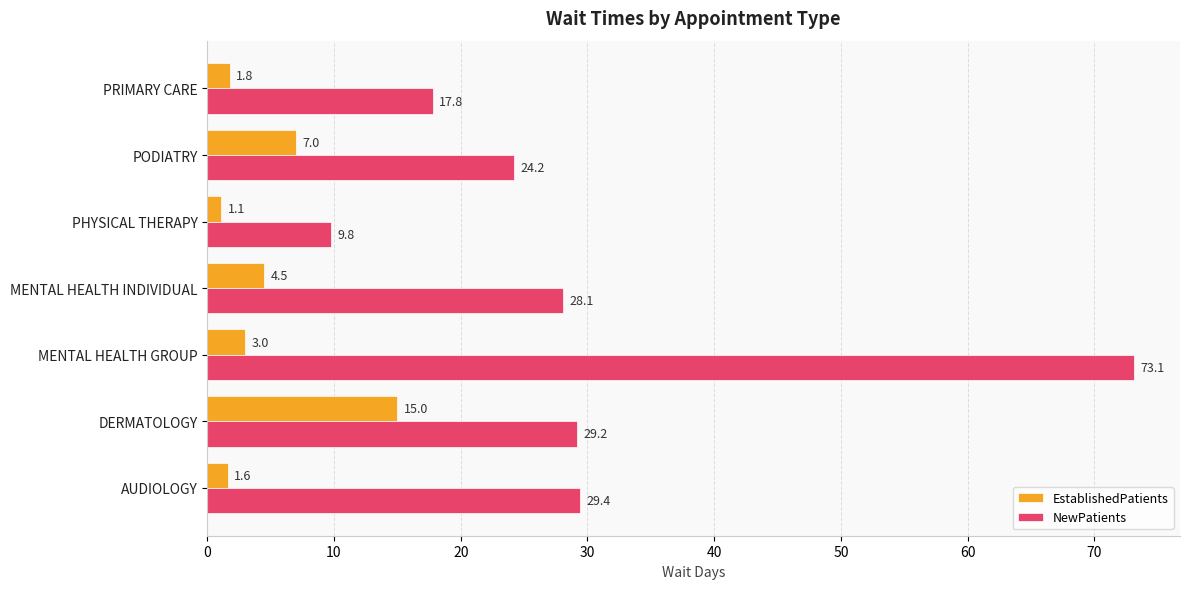

Which series has the largest total across all categories?

NewPatients